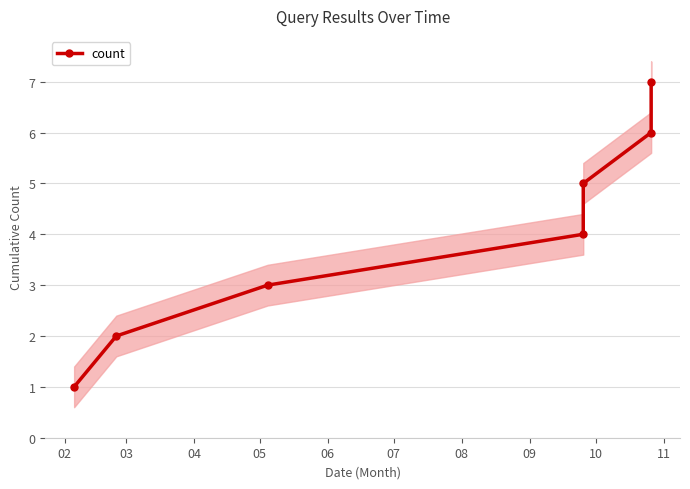

How many categories are shown in the chart?

7